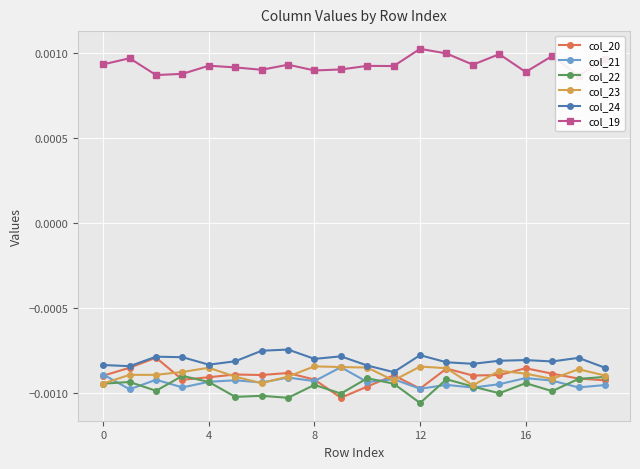

Is the value of col_24 at 17 greater than the value of col_21 at 18?

Yes